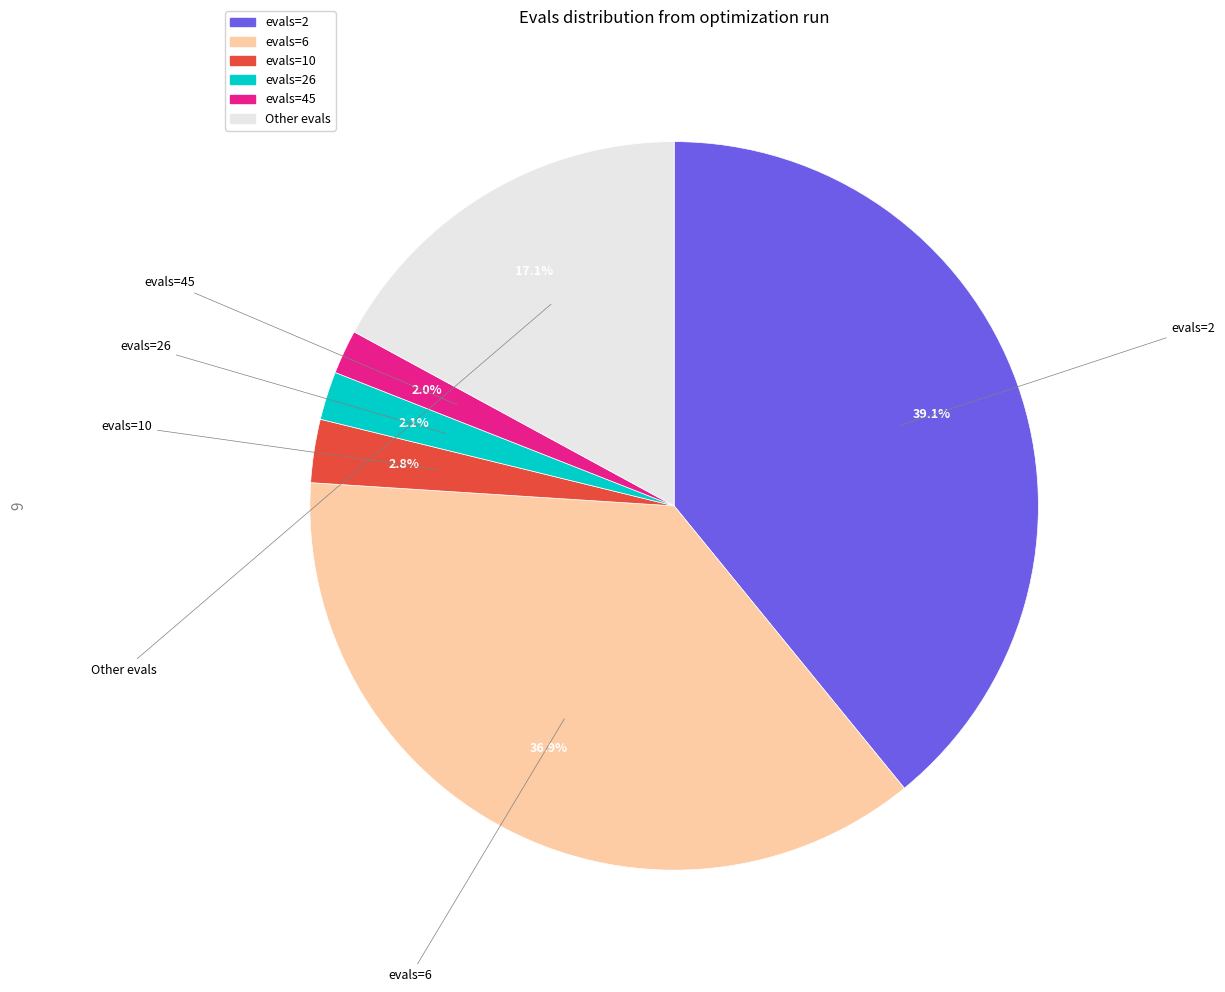

Is there a majority slice in this chart?

No